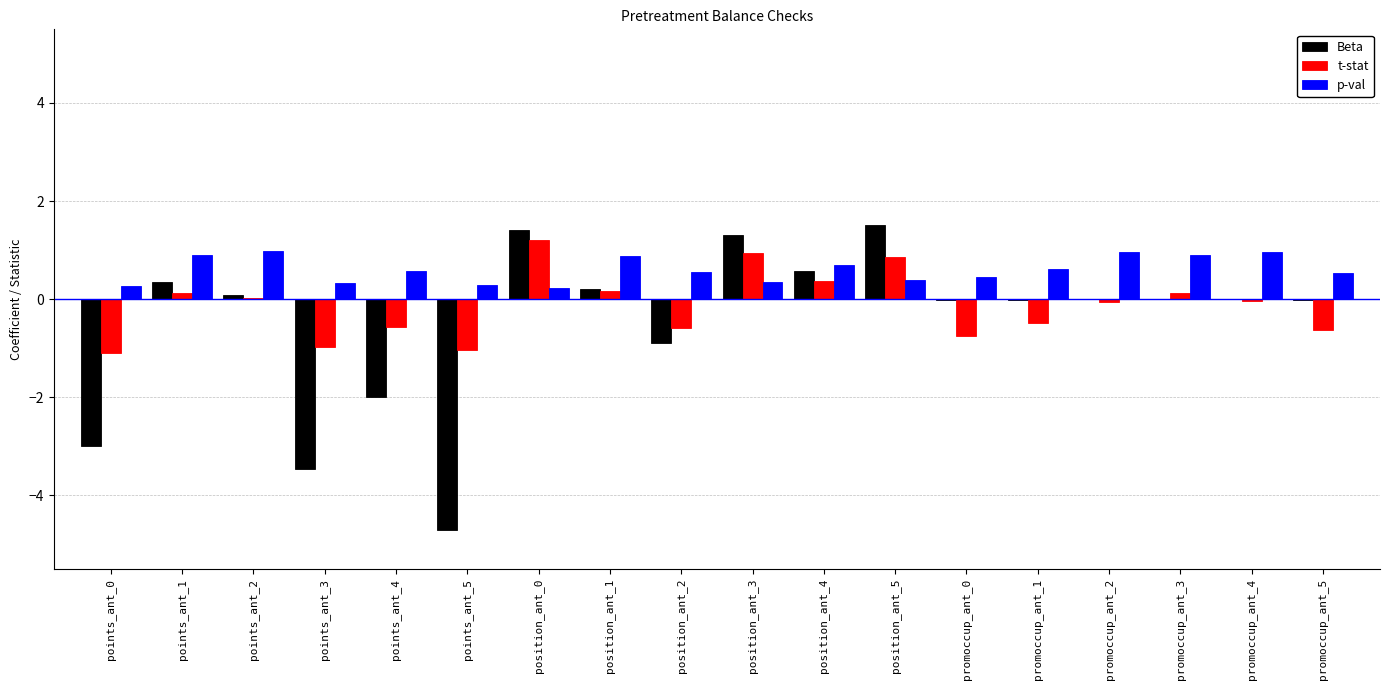

How many groups of bars are there?

18